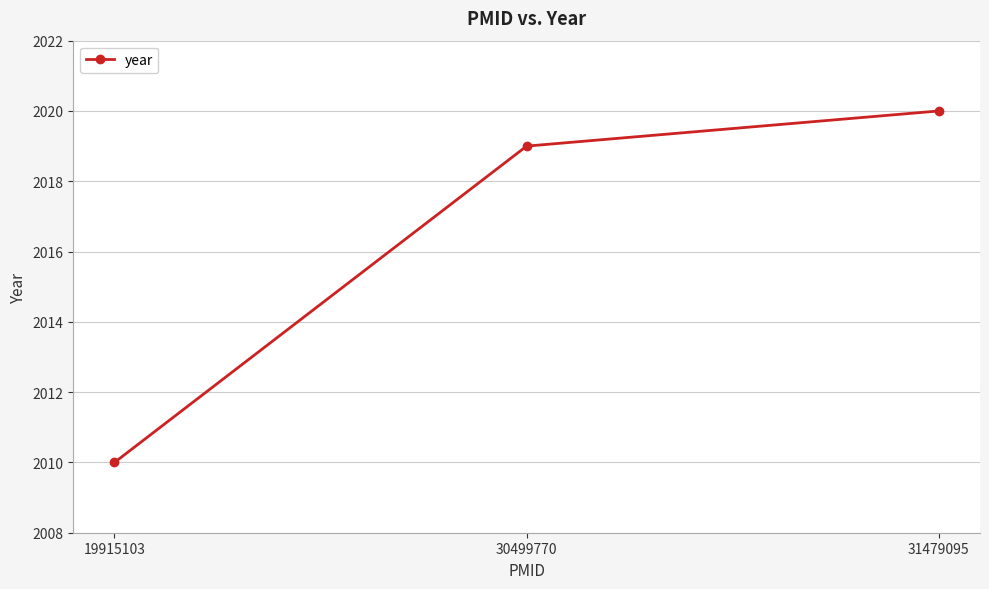

True or false: the data shows 2010 at 19915103.

True